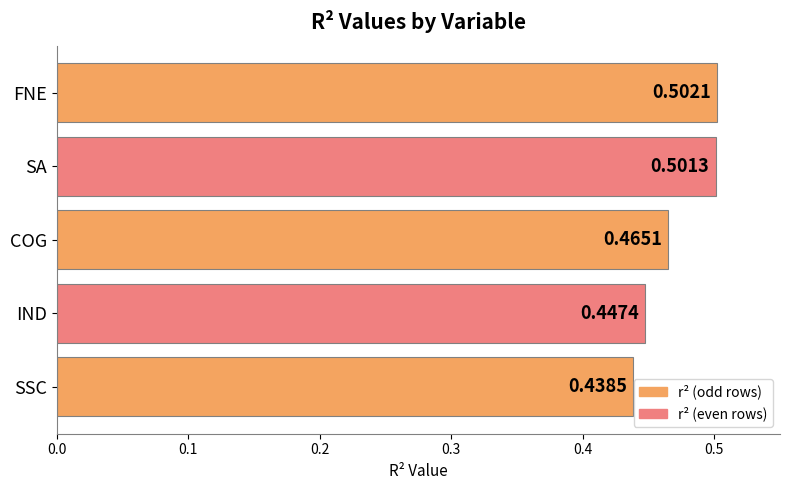

Are the bars horizontal?

Yes